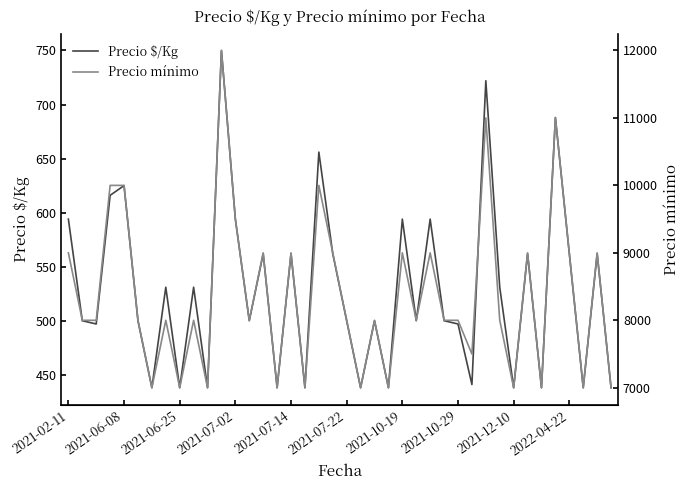

How many lines are shown in the chart?

2